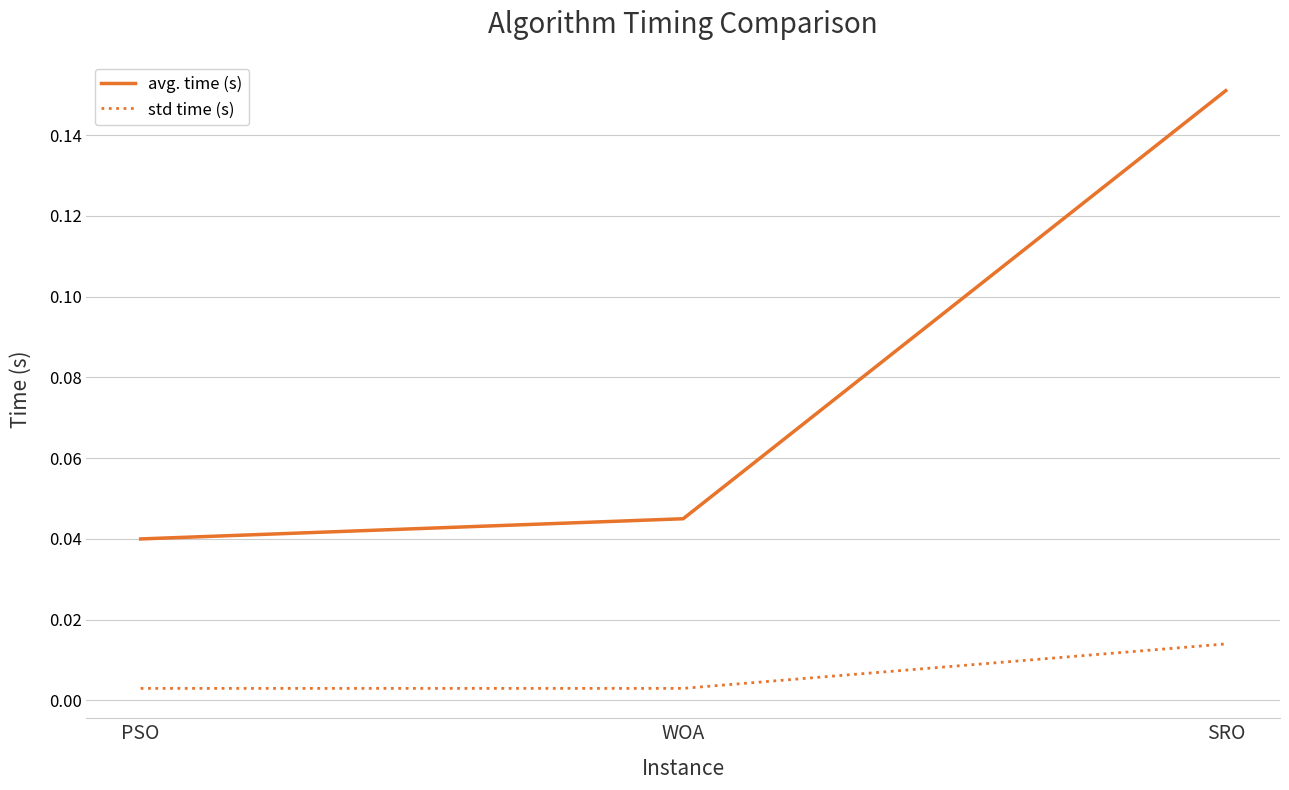

What is the difference between the highest and lowest values at SRO?

0.1